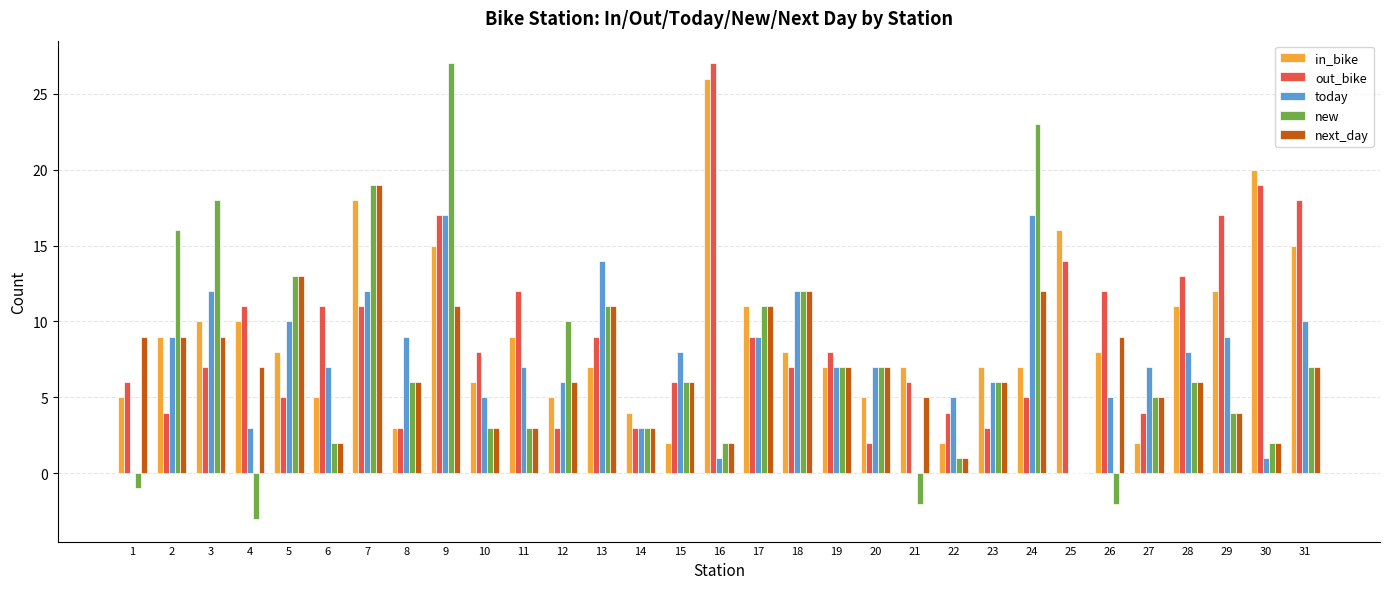

What is the highest value of the today series?

17